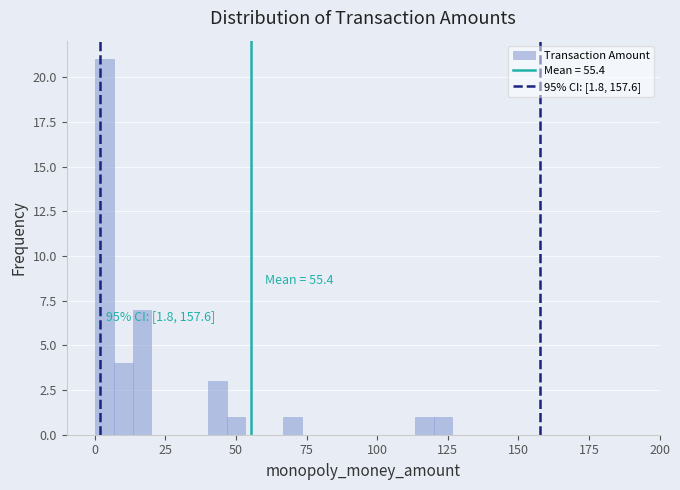

Read against the x-axis, roughly where is the centre of the tallest bar?

5